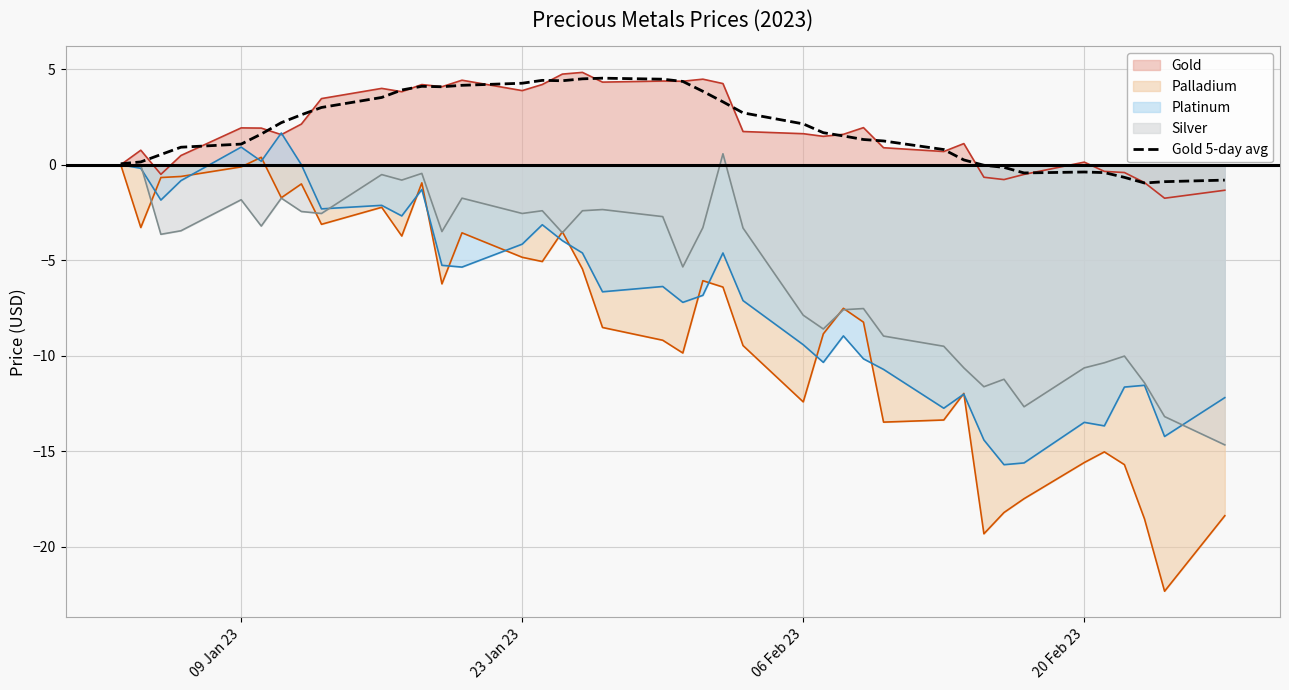

What is the spread (max minus min) of values at 23 Jan 23?

9.1